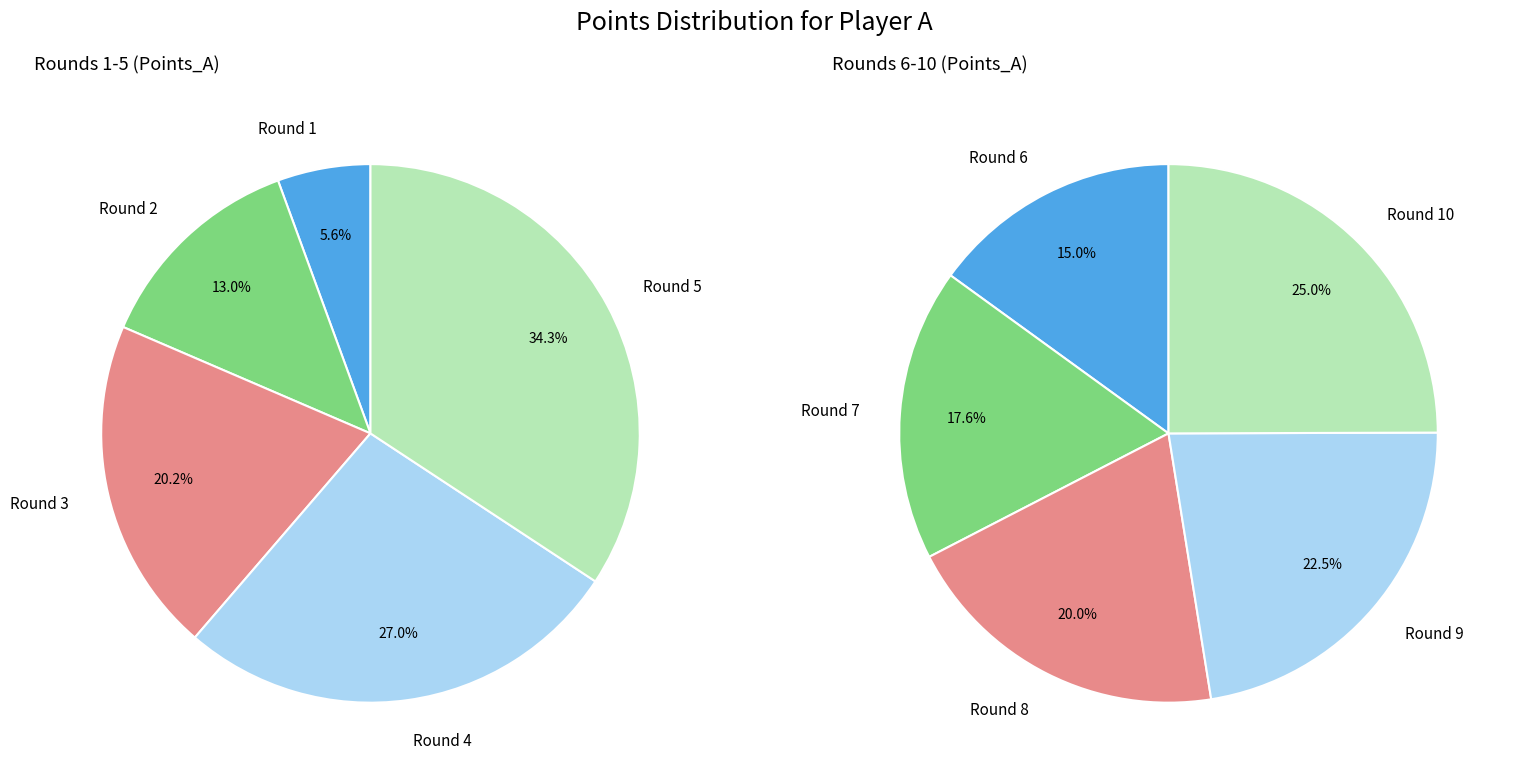

To the nearest percent, what is the average slice percentage?

20%